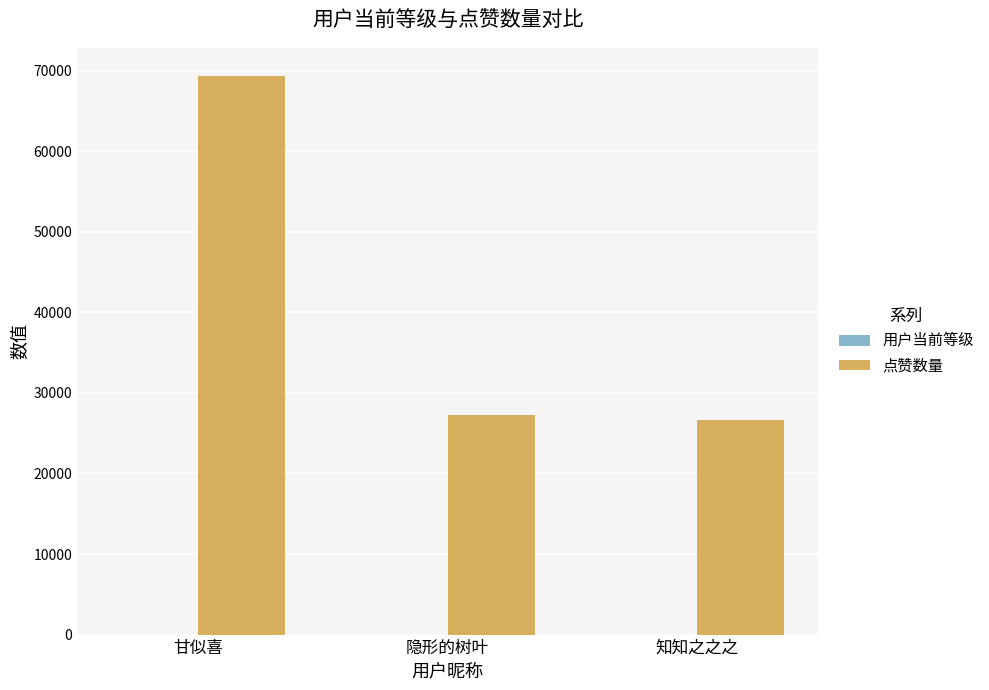

What is the sum of all 点赞数量 values?

123231